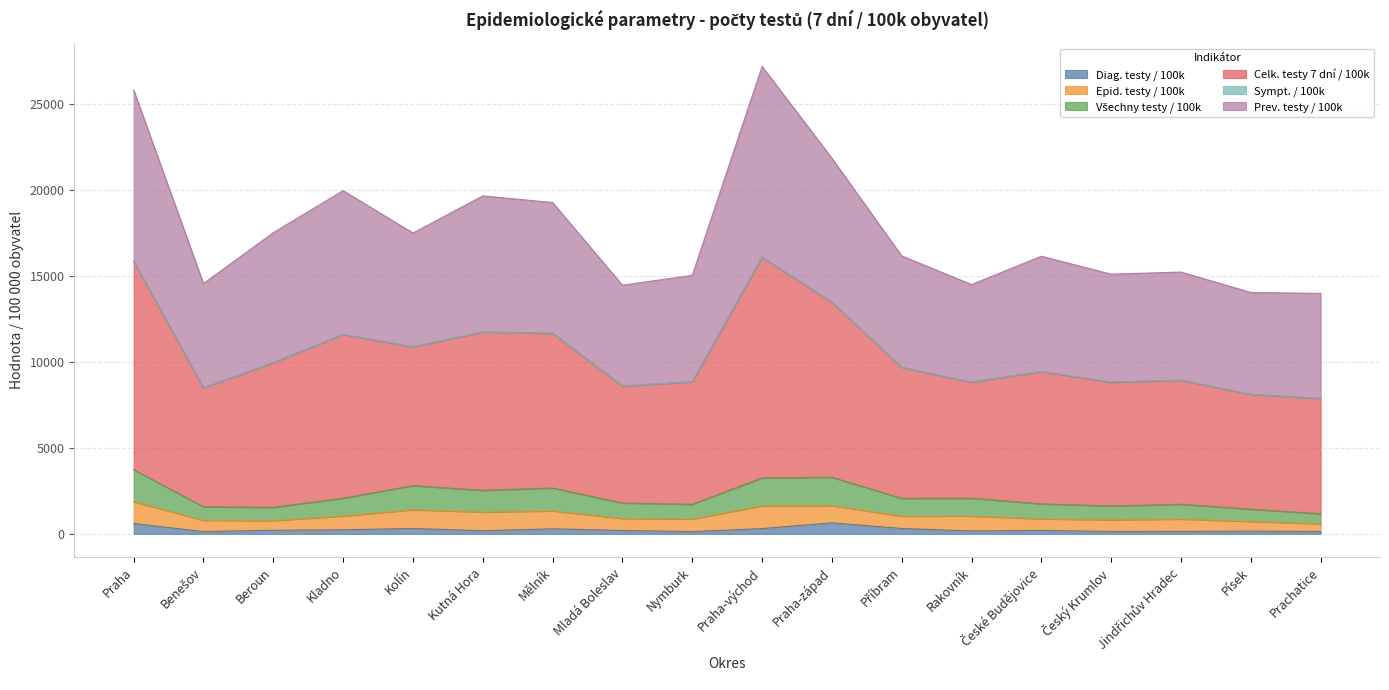

Does the chart have visible grid lines?

Yes